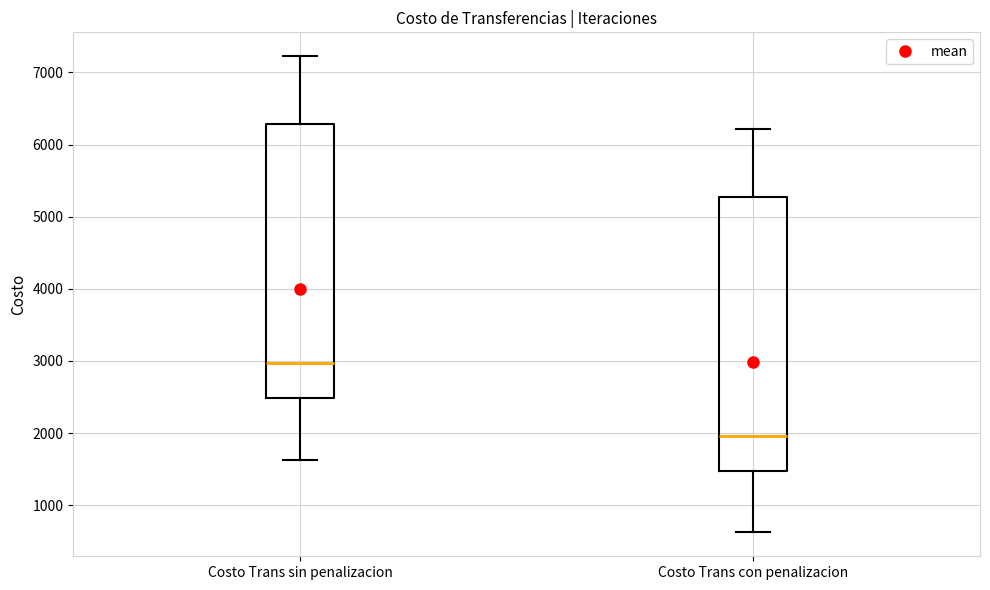

Reading left to right, transcribe this box plot: for each box, give where its median line is, the range the box spans, and where its two whiskers end, as read against the y-axis. The values are not printed on the chart, so give them approximately, as read against the axis.

Costo Trans sin penalizacion: median 3000, box 2500 to 6300, whiskers 1600 to 7200
Costo Trans con penalizacion: median 2000, box 1500 to 5300, whiskers 600 to 6200